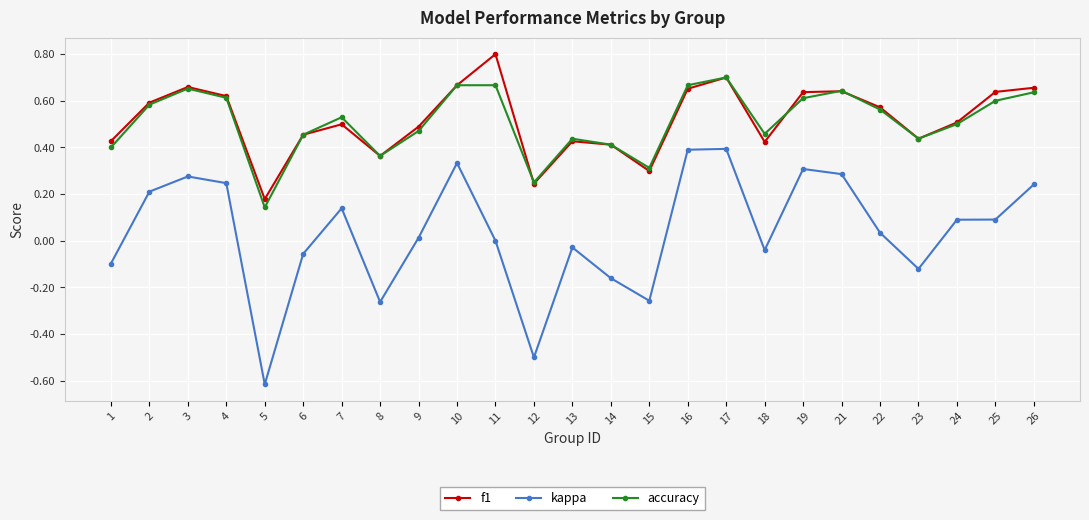

The value of f1 at 2 is 0.6. True or false?

True